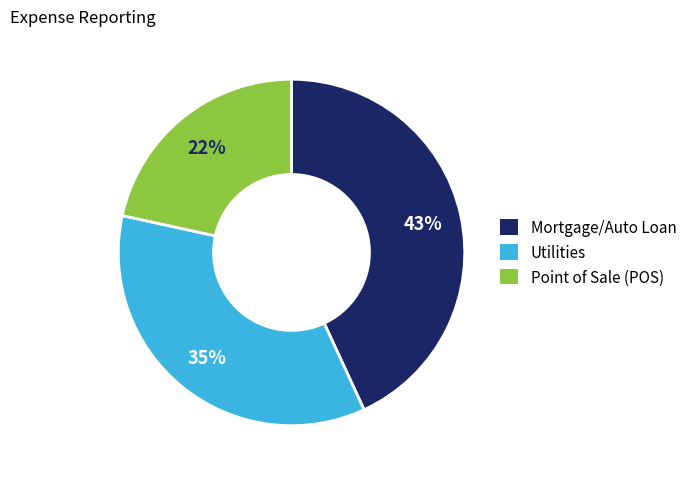

How many segments does this pie chart have?

3